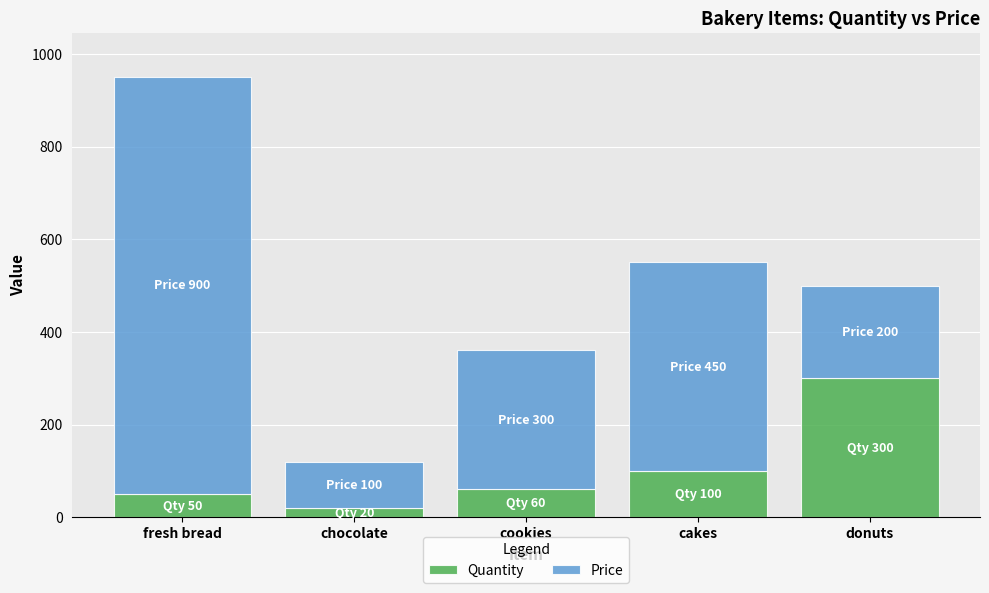

Are the bars grouped side by side (vs. stacked)?

No